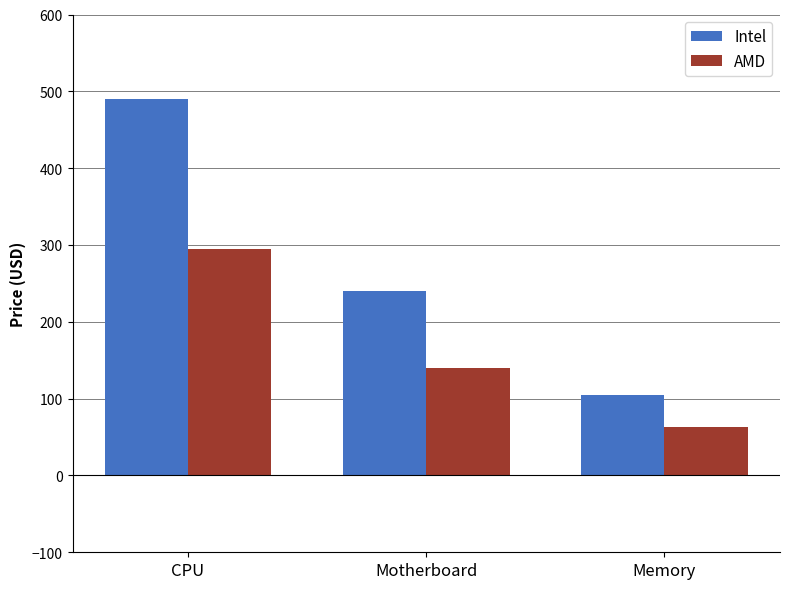

What is the average value of the Intel series?

278.3